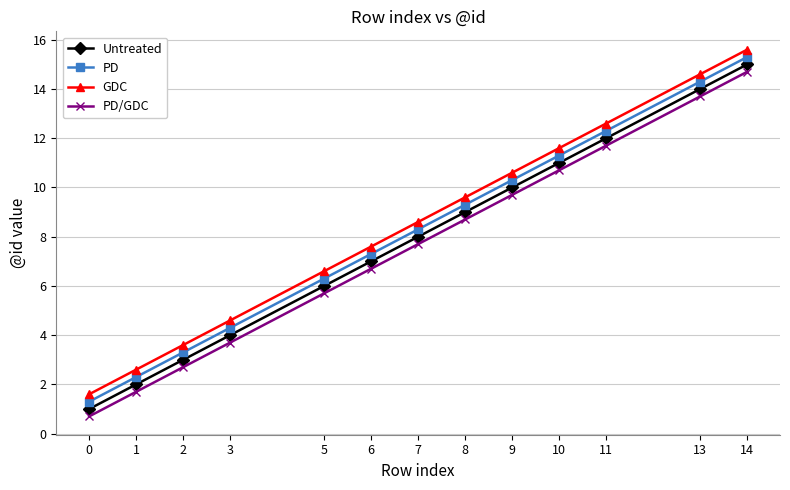

At which category does the chart reach its peak across all series?

14